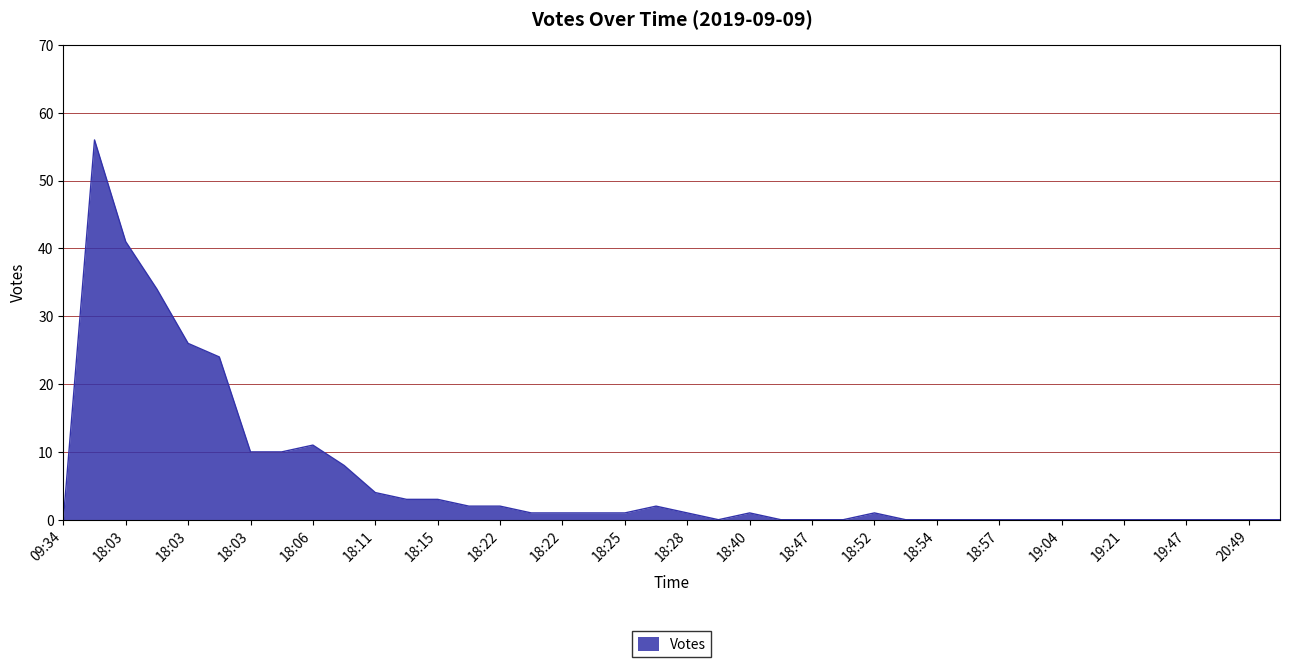

What is the difference between the maximum and minimum values?

56